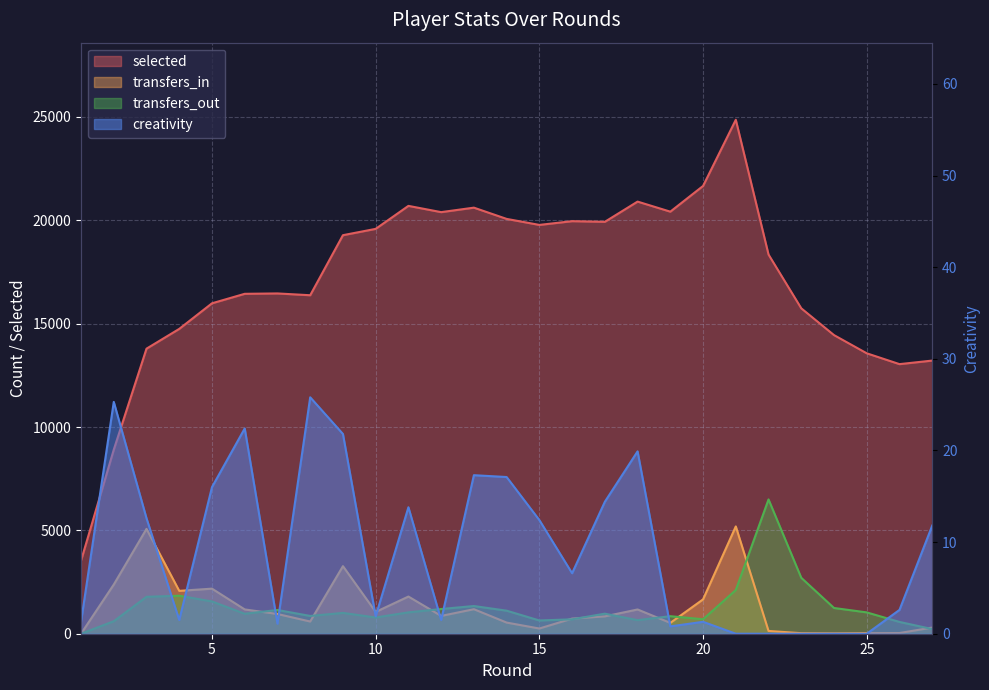

Which series has the largest total across all categories?

selected